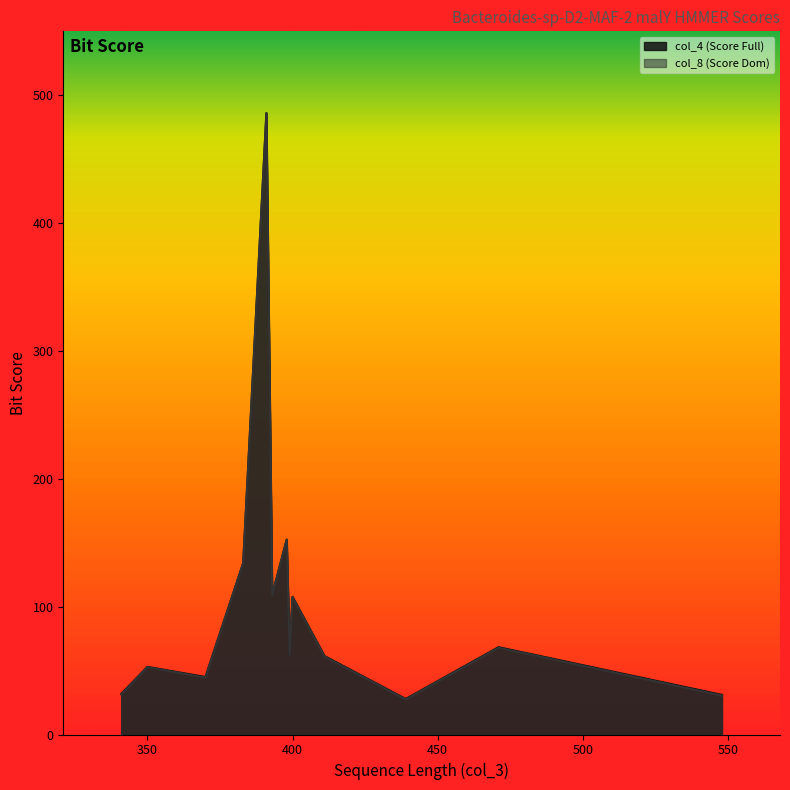

What is the minimum value for col_4 (Score Full)?

27.8